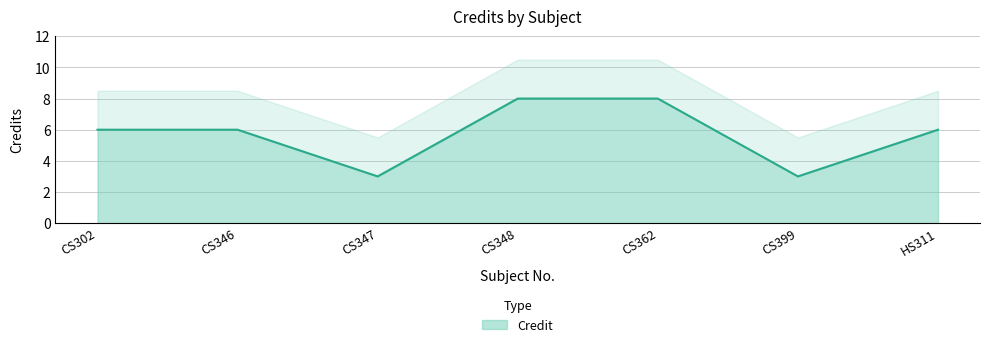

Rank the categories by value from highest to lowest.

CS348, CS362, CS302, CS346, HS311, CS347, CS399